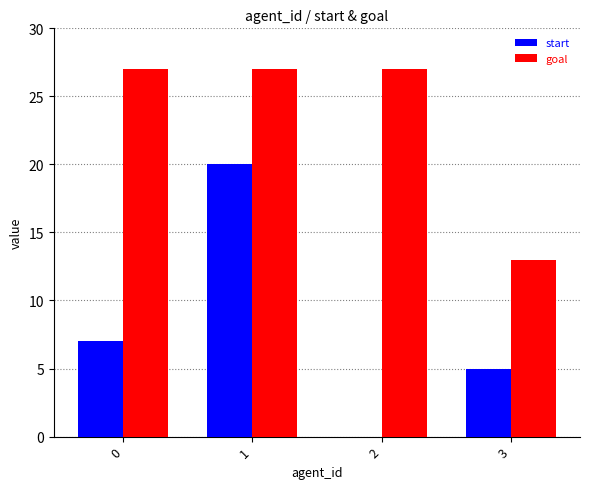

Is the value of goal at 2 greater than the value of start at 1?

Yes